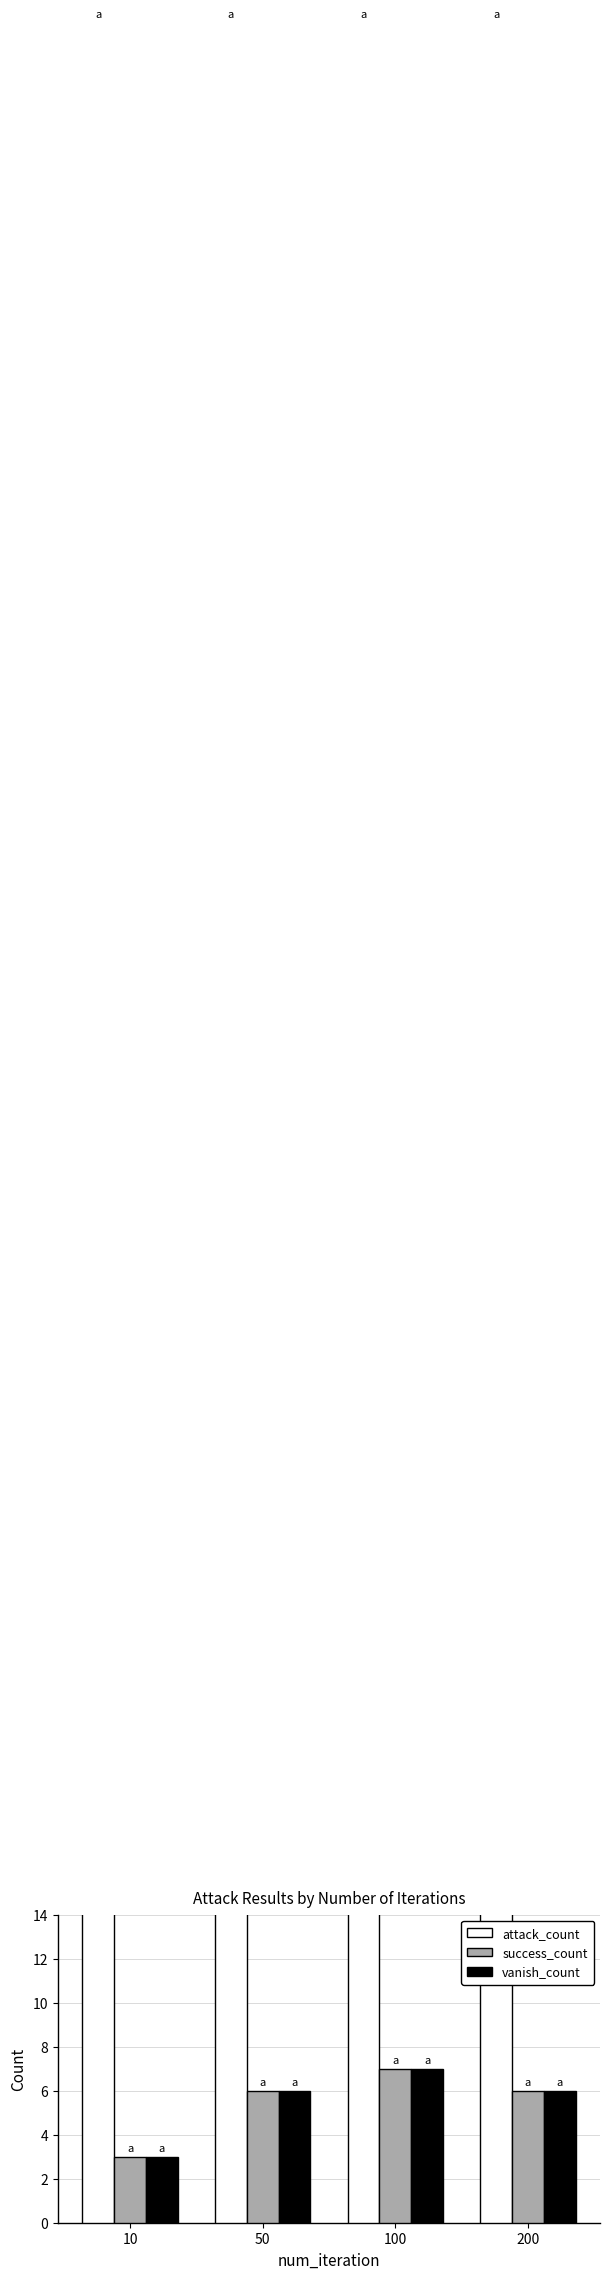

What is the sum of all success_count values?

22